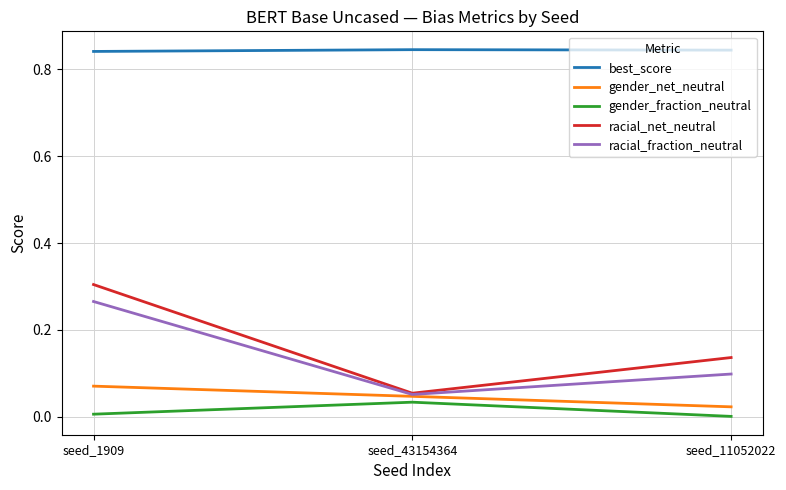

What is the sum of the racial_net_neutral values at seed_11052022 and seed_1909?

0.4